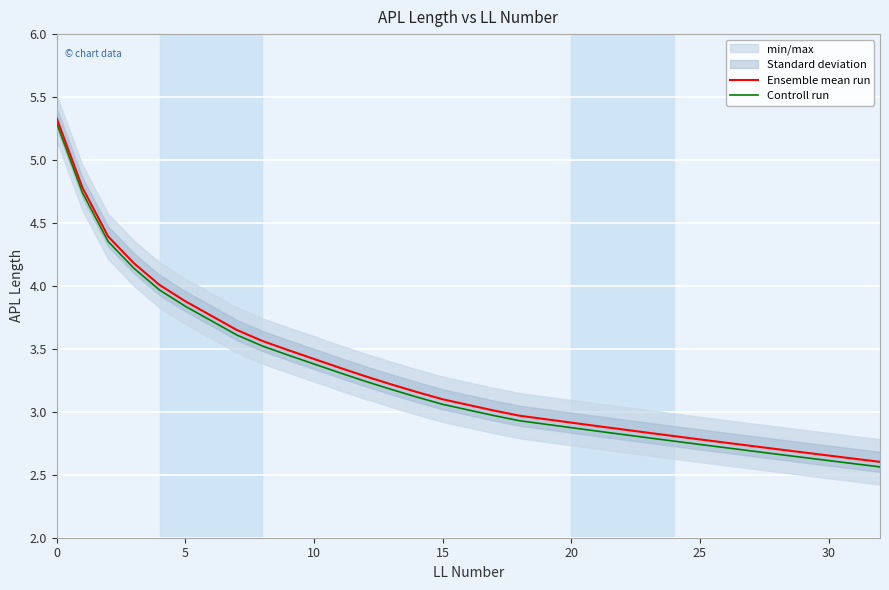

Which series has the largest total across all categories?

Ensemble mean run